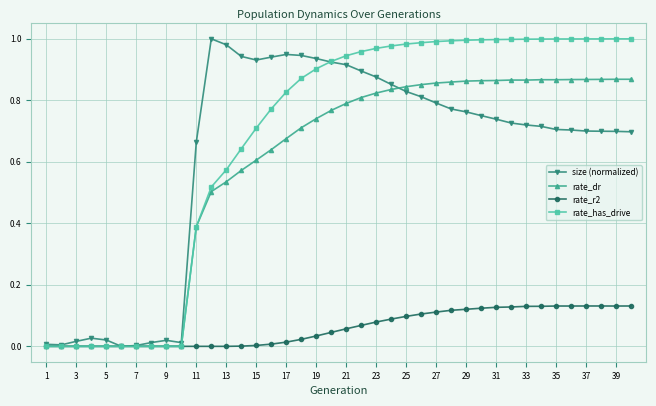

True or false: size (normalized) has more than 2 interior local peaks.

True